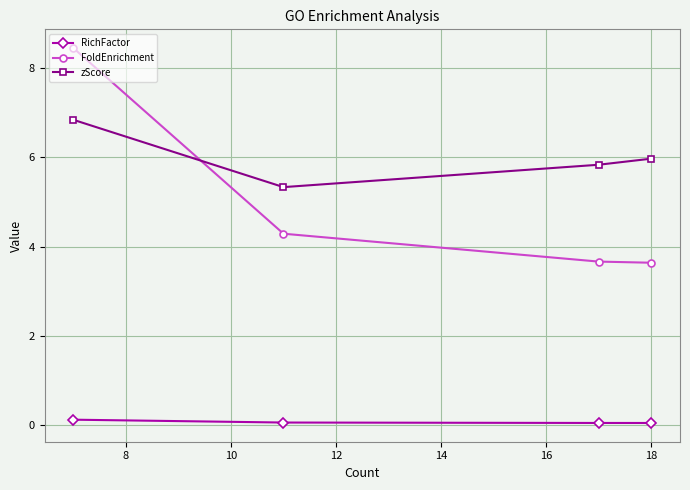

List the series in order of their peak value, highest first.

FoldEnrichment, zScore, RichFactor